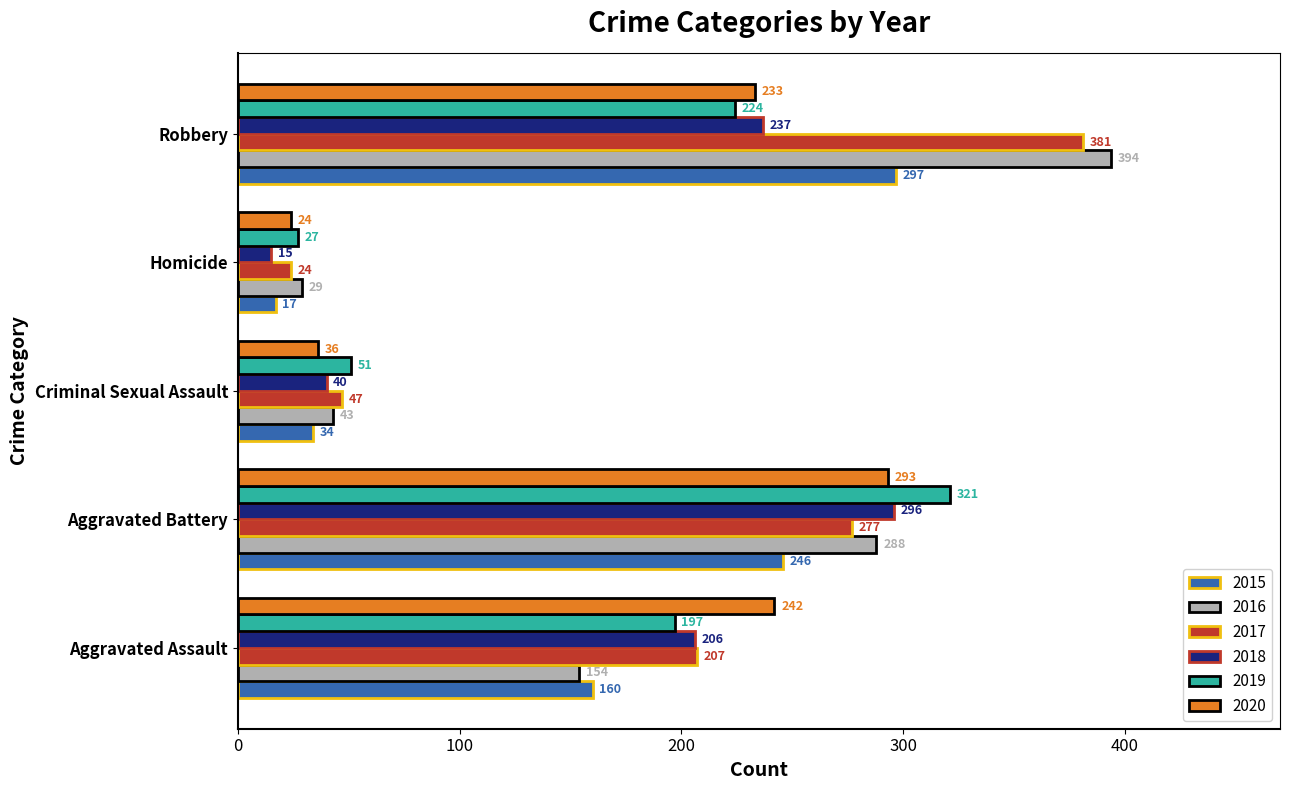

What value does the 2020 series have at Homicide?

24